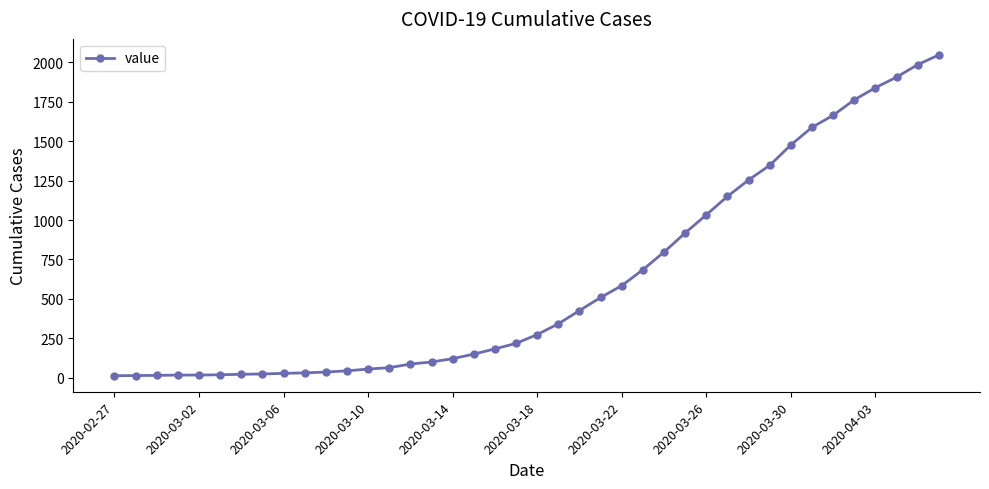

What is the maximum value shown in the chart?

2047